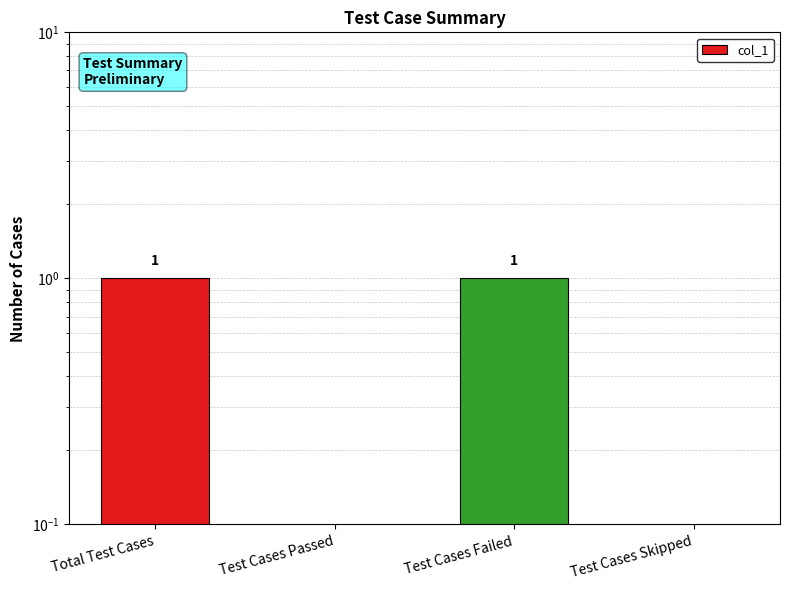

What is the difference between the values at Total Test Cases and Test Cases Passed?

1